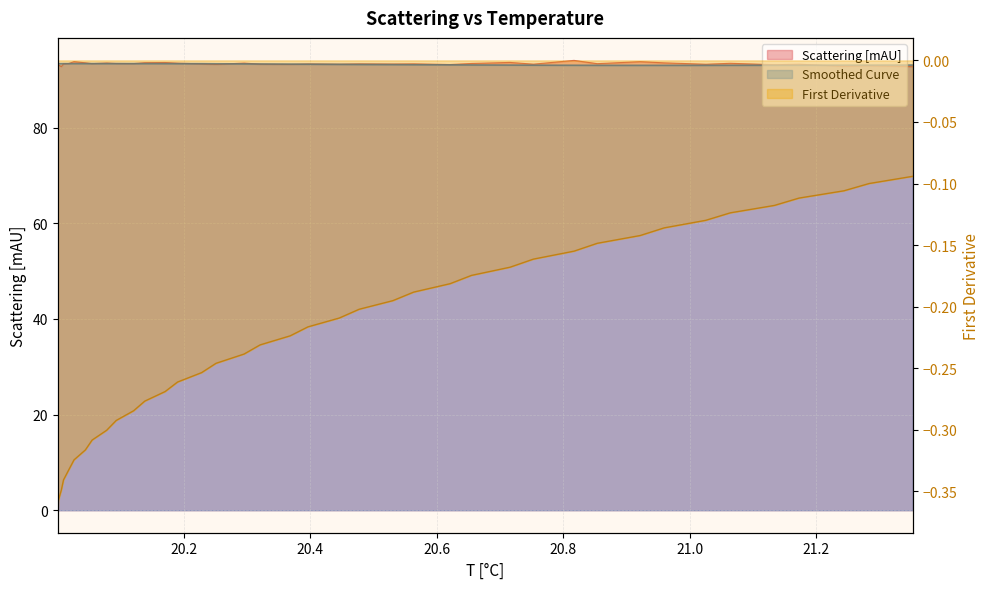

True or false: First Derivative and Smoothed Curve cross at least once.

False